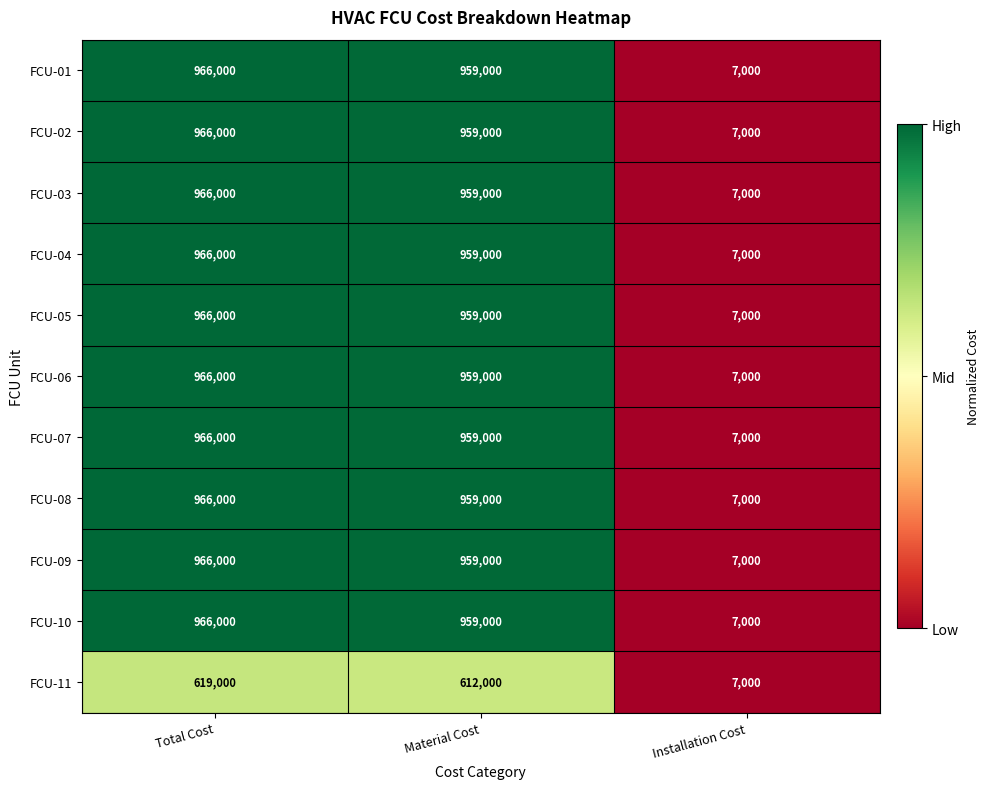

How many data points does each series have?

3